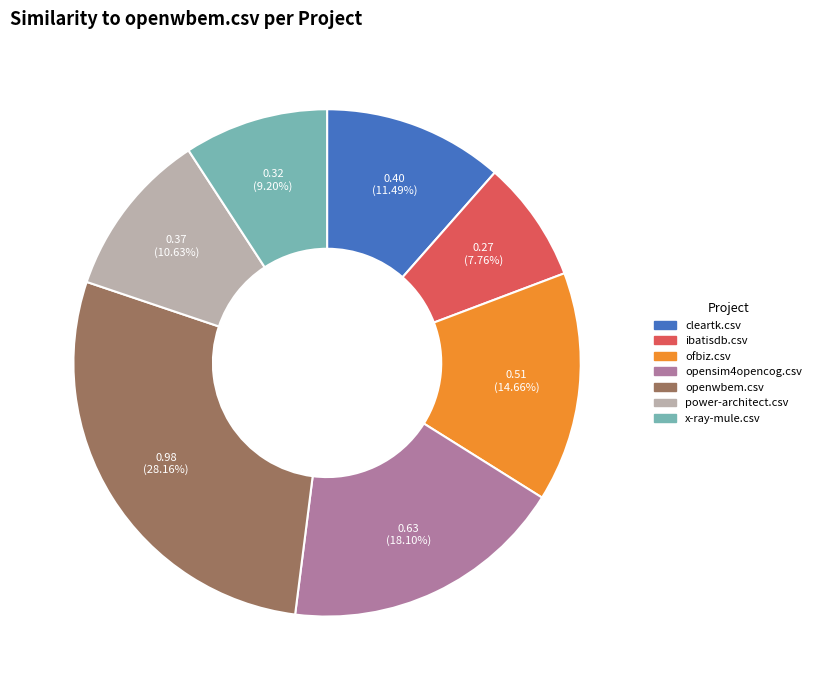

To the nearest percent, what is the average slice percentage?

14%